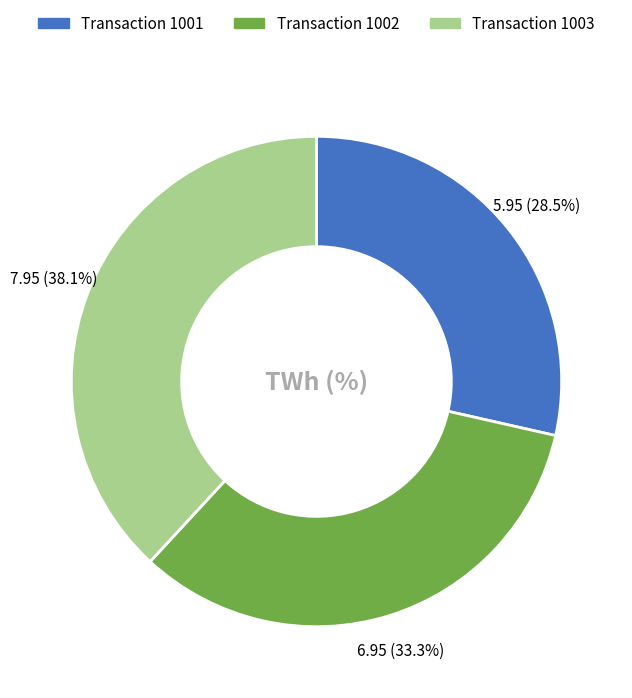

Is there a majority slice in this chart?

No